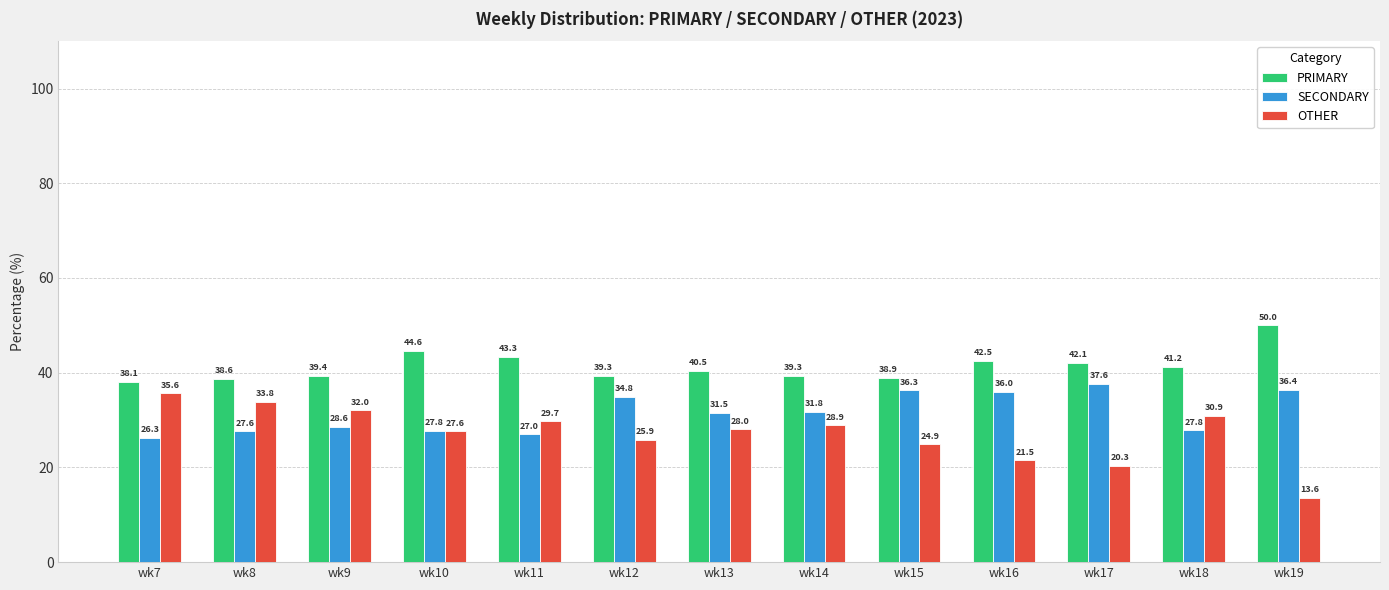

How many bars are there in total?

39